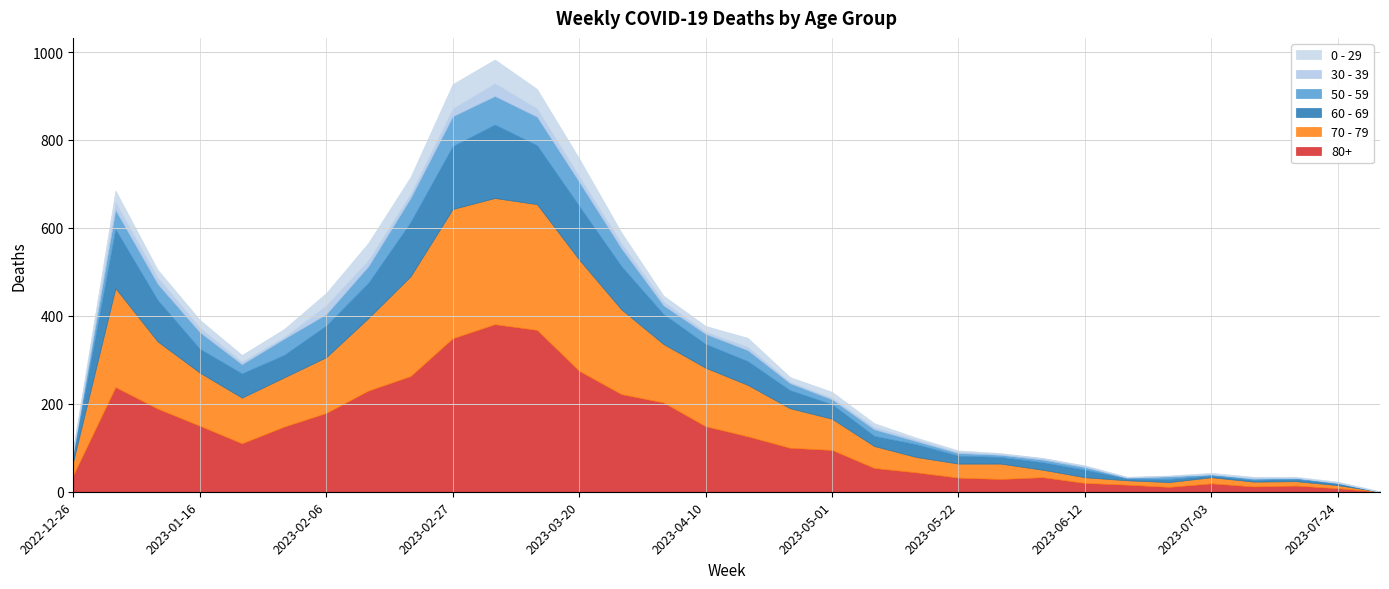

List the series in order of their peak value, highest first.

80+, 70 - 79, 60 - 69, 50 - 59, 0 - 29, 30 - 39